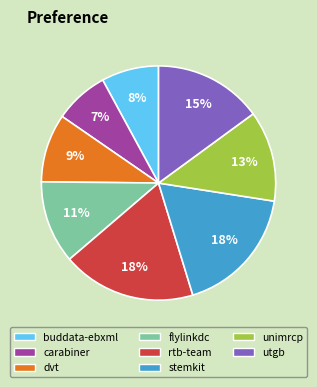

Is there any slice that represents more than half of the pie?

No